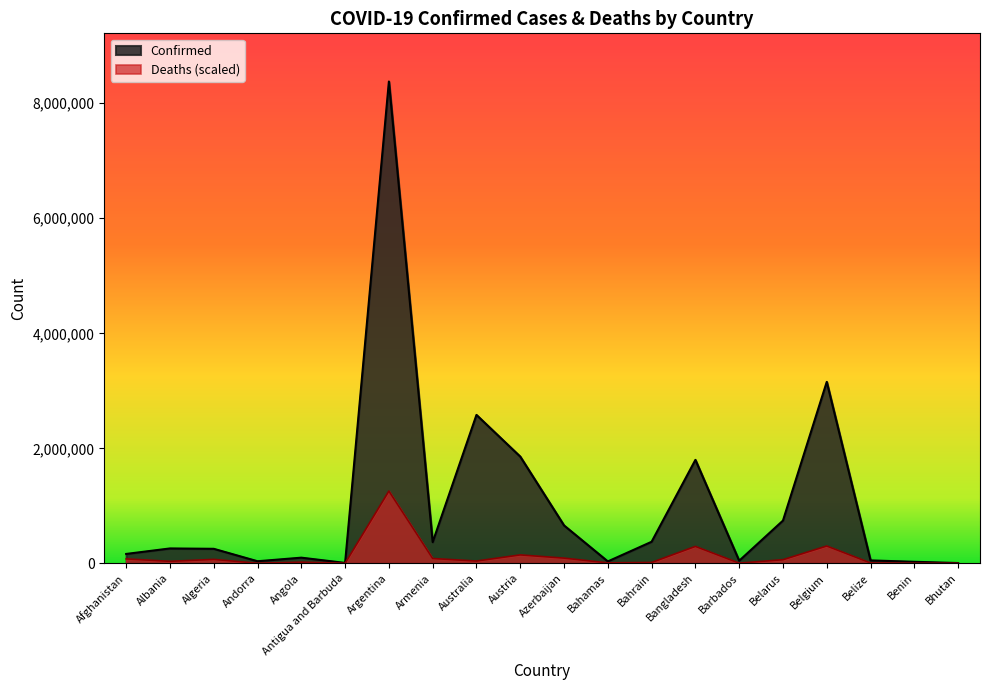

True or false: Deaths and Confirmed cross at least once.

False